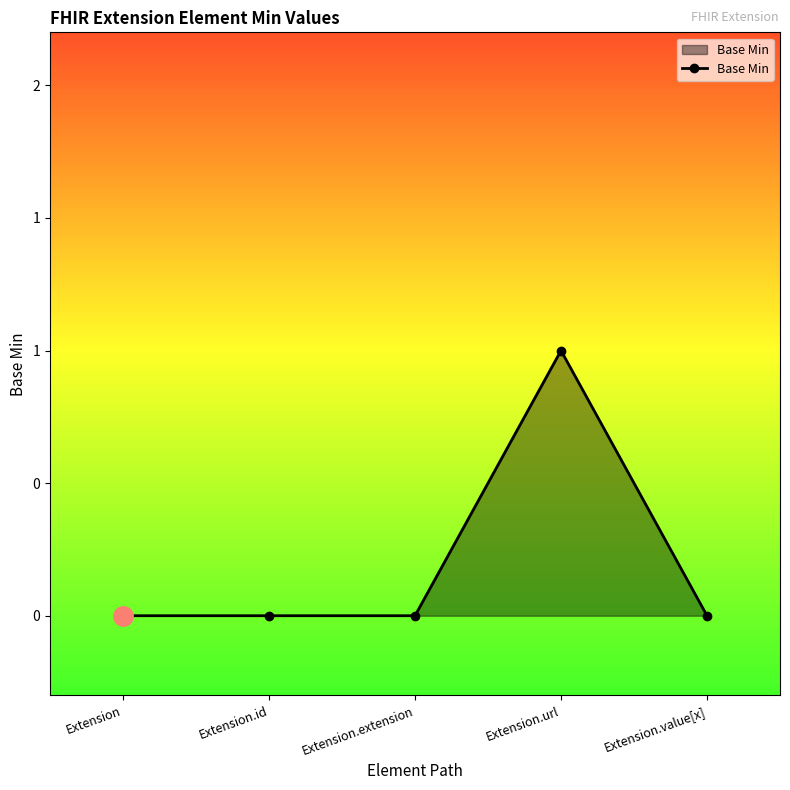

Does the chart have visible grid lines?

No